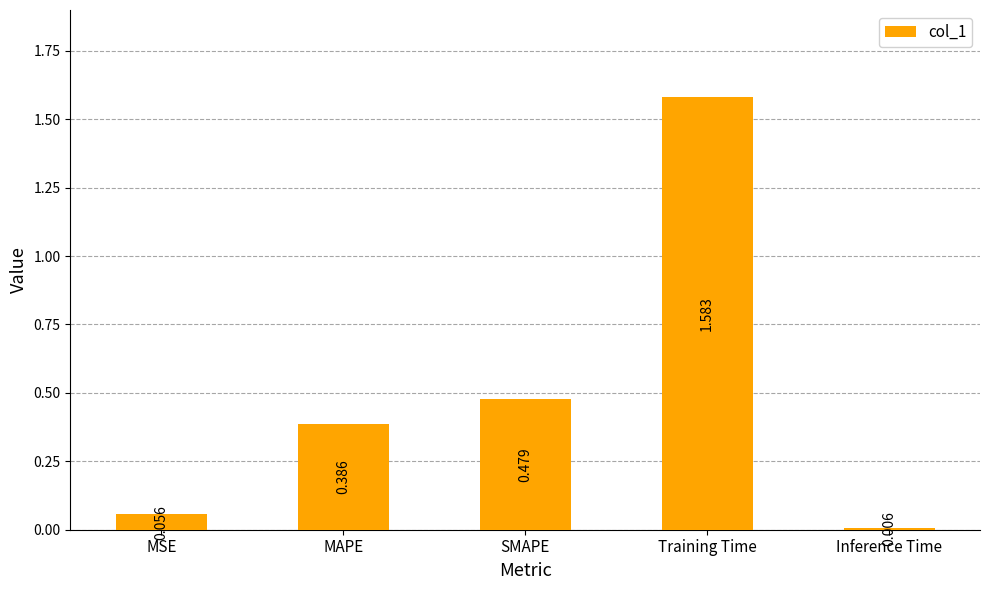

What is the difference between the values at MAPE and MSE?

0.3